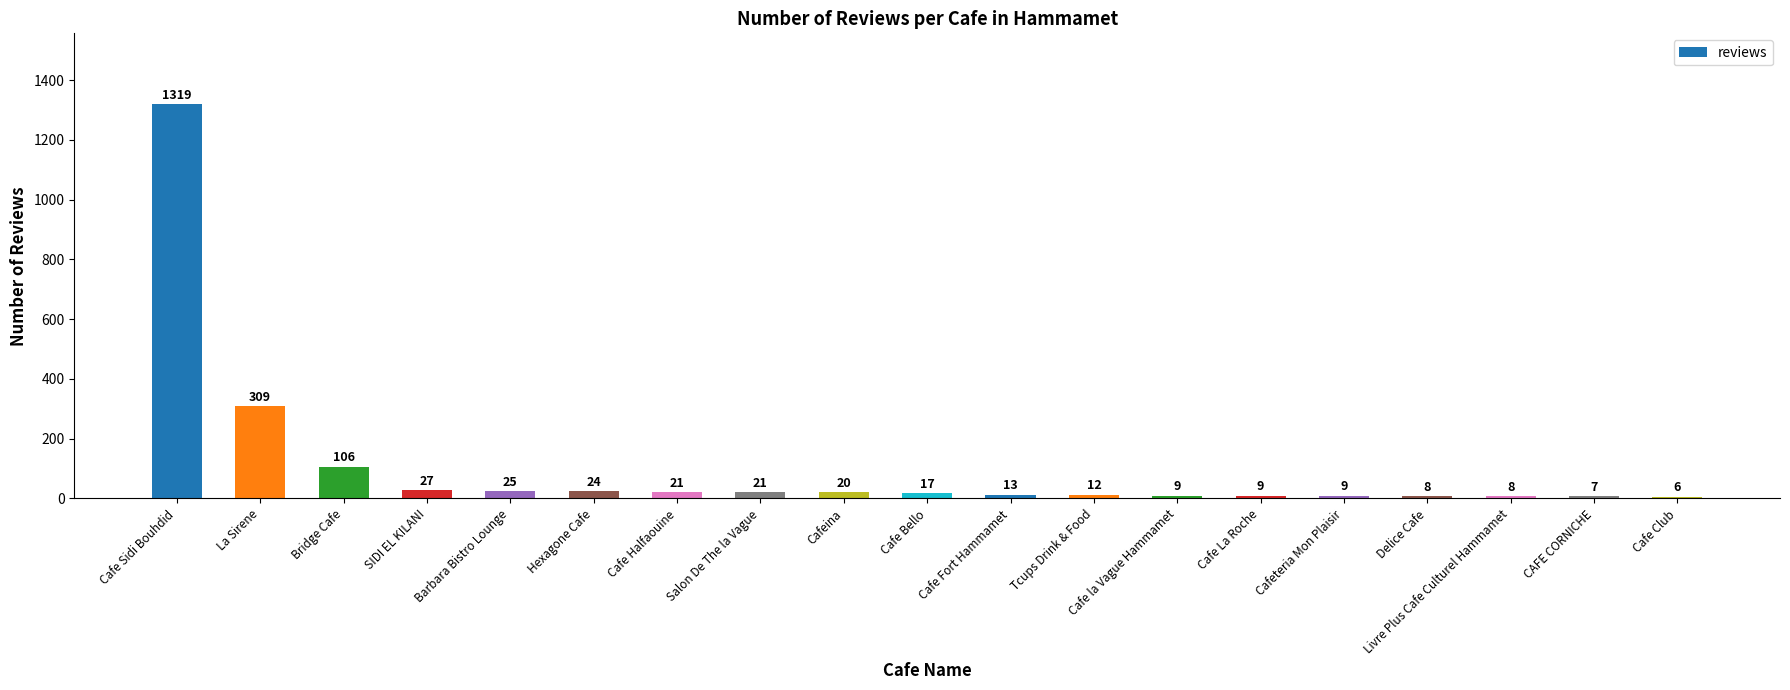

What is the label of the 4th bar from the left?

SIDI EL KILANI